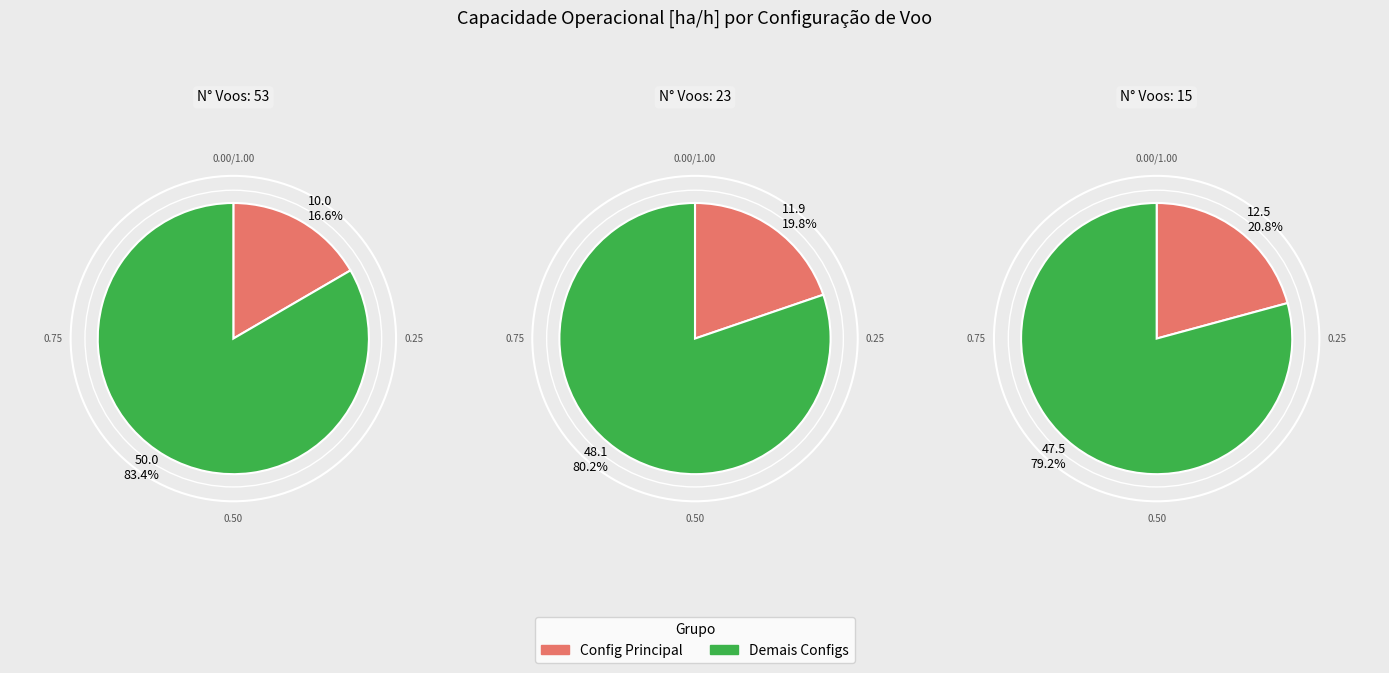

What percentage is the 3 slice, to the nearest percent?

21%